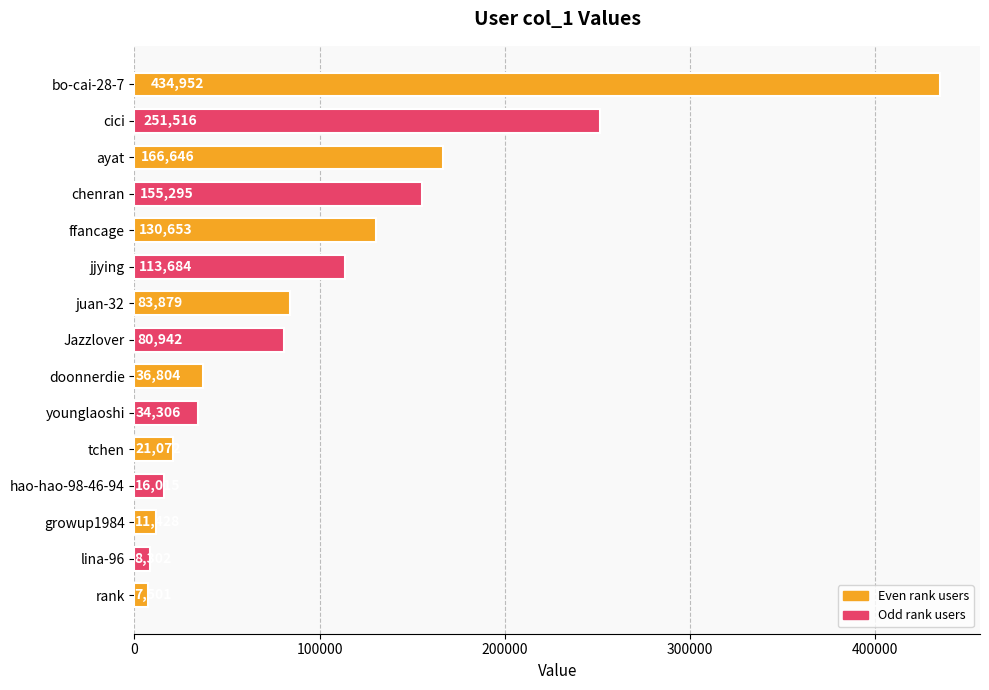

What is the sum of all values?

1552995